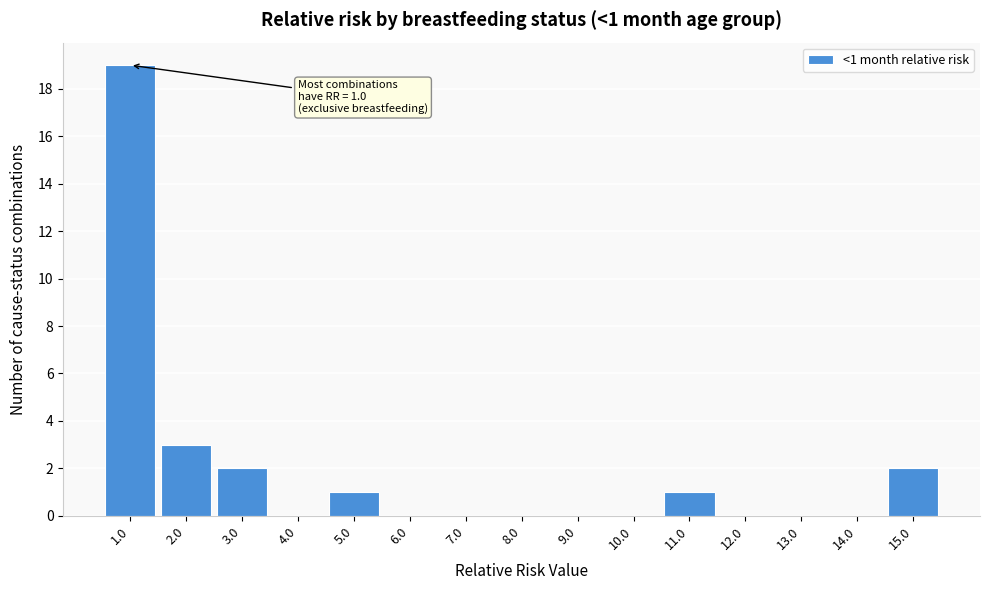

Which range on the x-axis has the tallest bar?

0.5 to 1.5